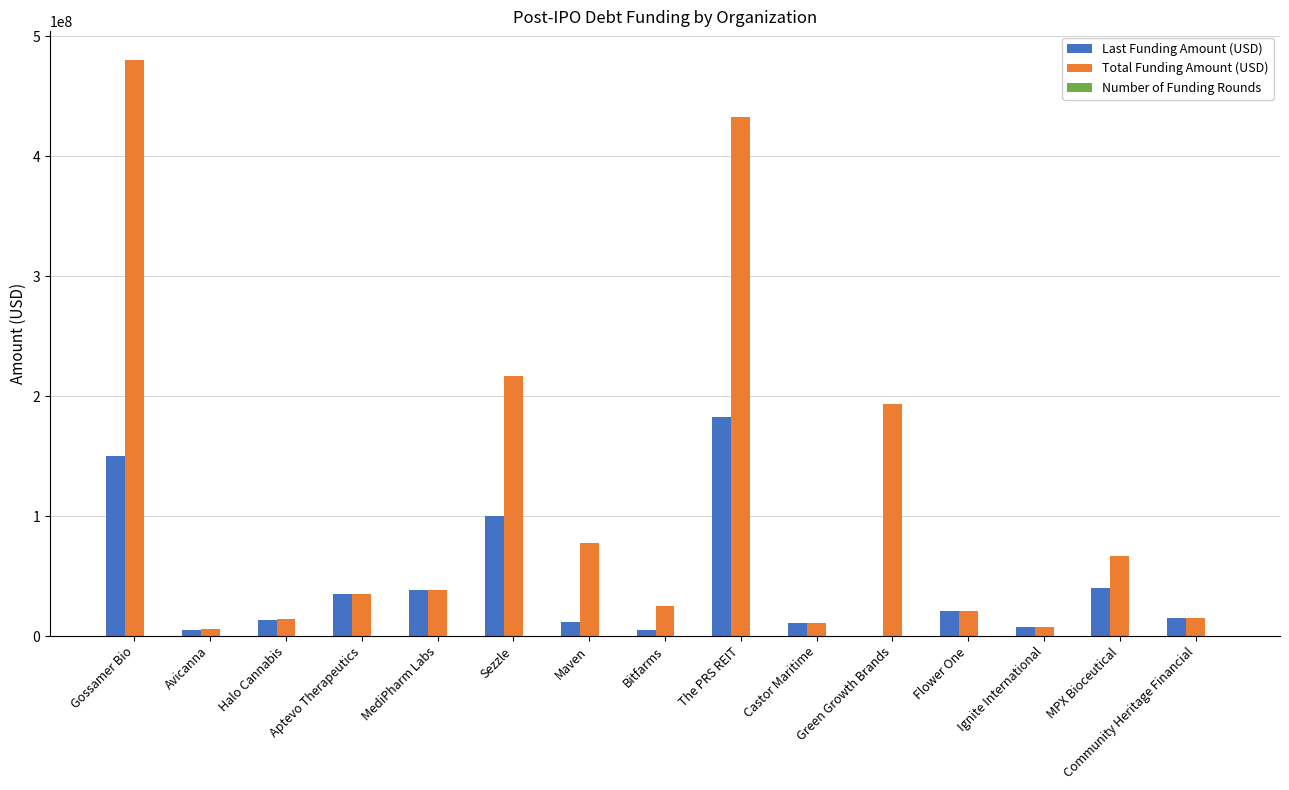

Which series changed the most between Bitfarms and The PRS REIT?

Total Funding Amount (USD)